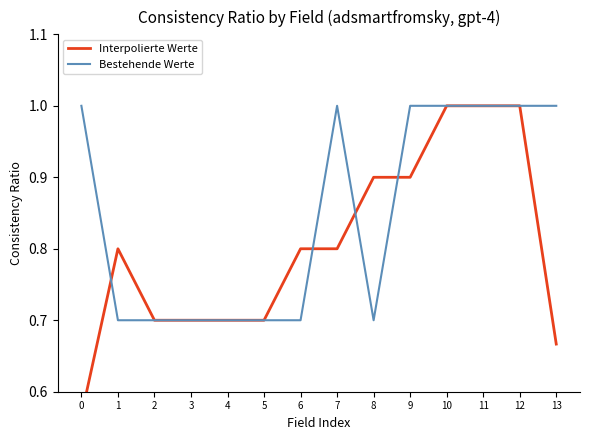

Reading left to right, list all the values displayed in this chart.

Interpolierte Werte: 0.6	0.8	0.7	0.7	0.7	0.7	0.8	0.8	0.9	0.9	1.0	1.0	1.0	0.7
Bestehende Werte: 1.0	0.7	0.7	0.7	0.7	0.7	0.7	1.0	0.7	1.0	1.0	1.0	1.0	1.0